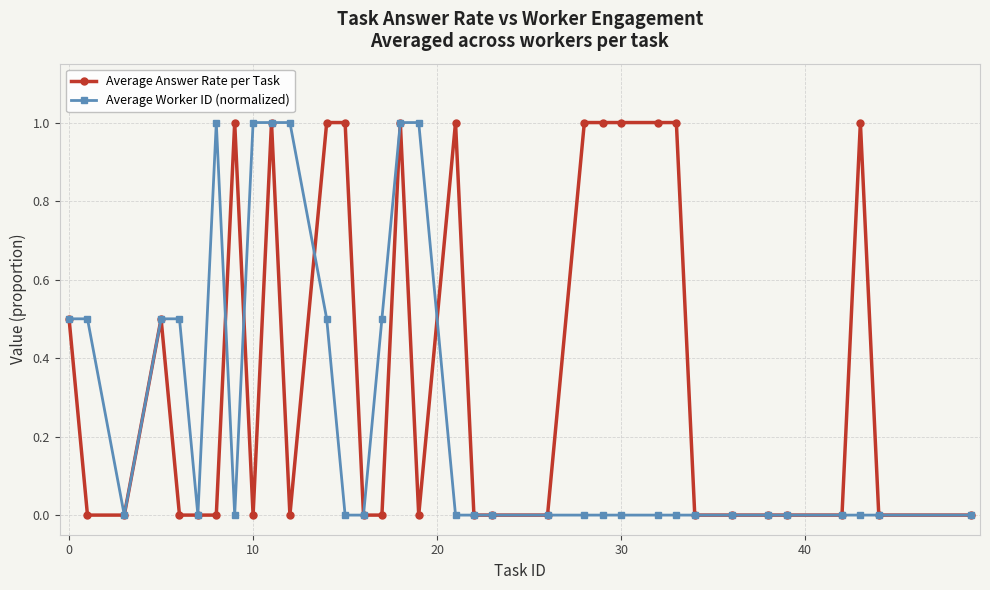

What is the highest value of the Average Worker ID (normalized) series?

1.0